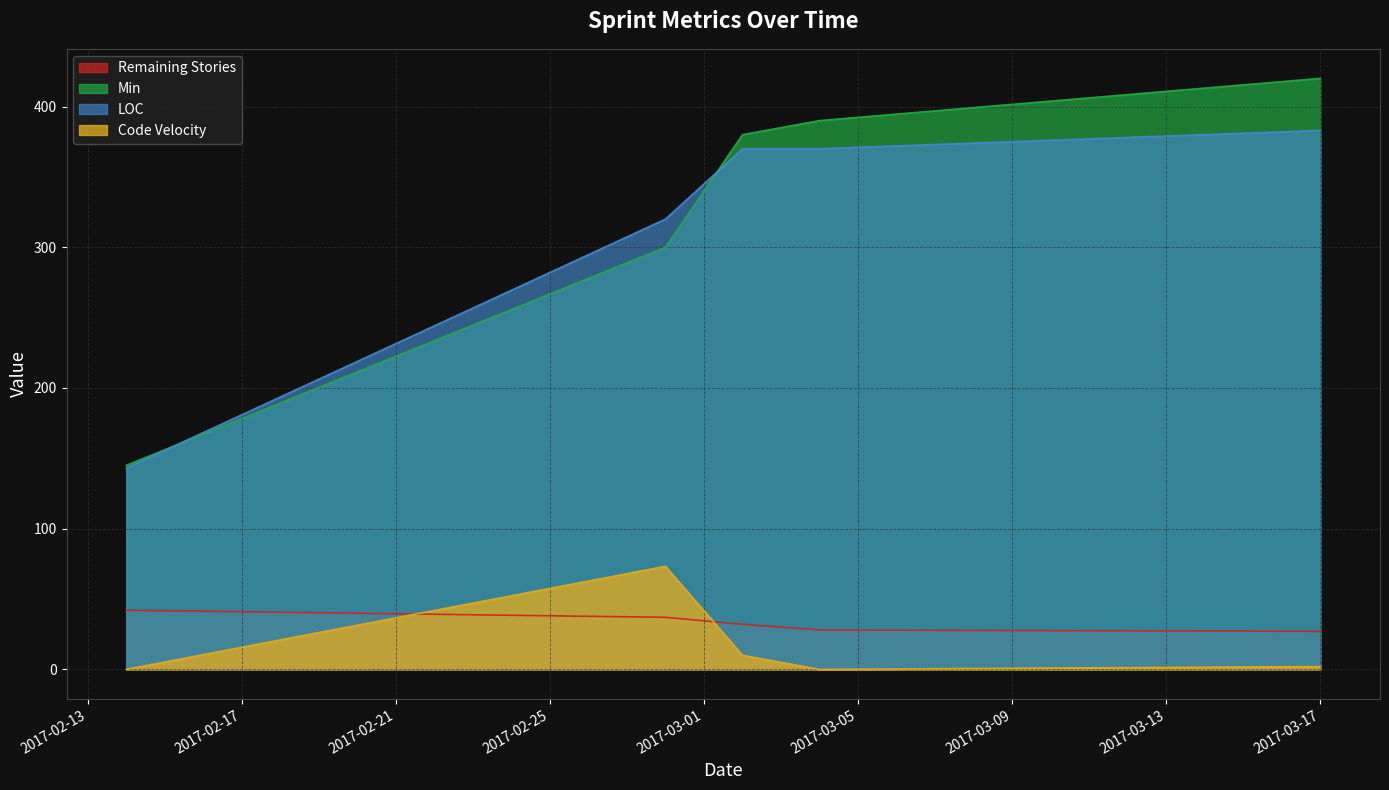

Where is the first local minimum for Code Velocity?

2017-03-04